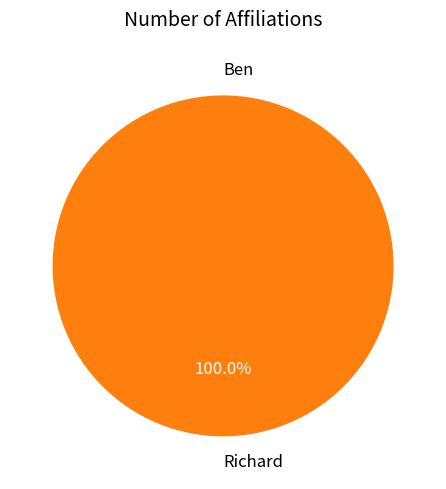

What percentage do Richard and Ben together represent?

100.0%